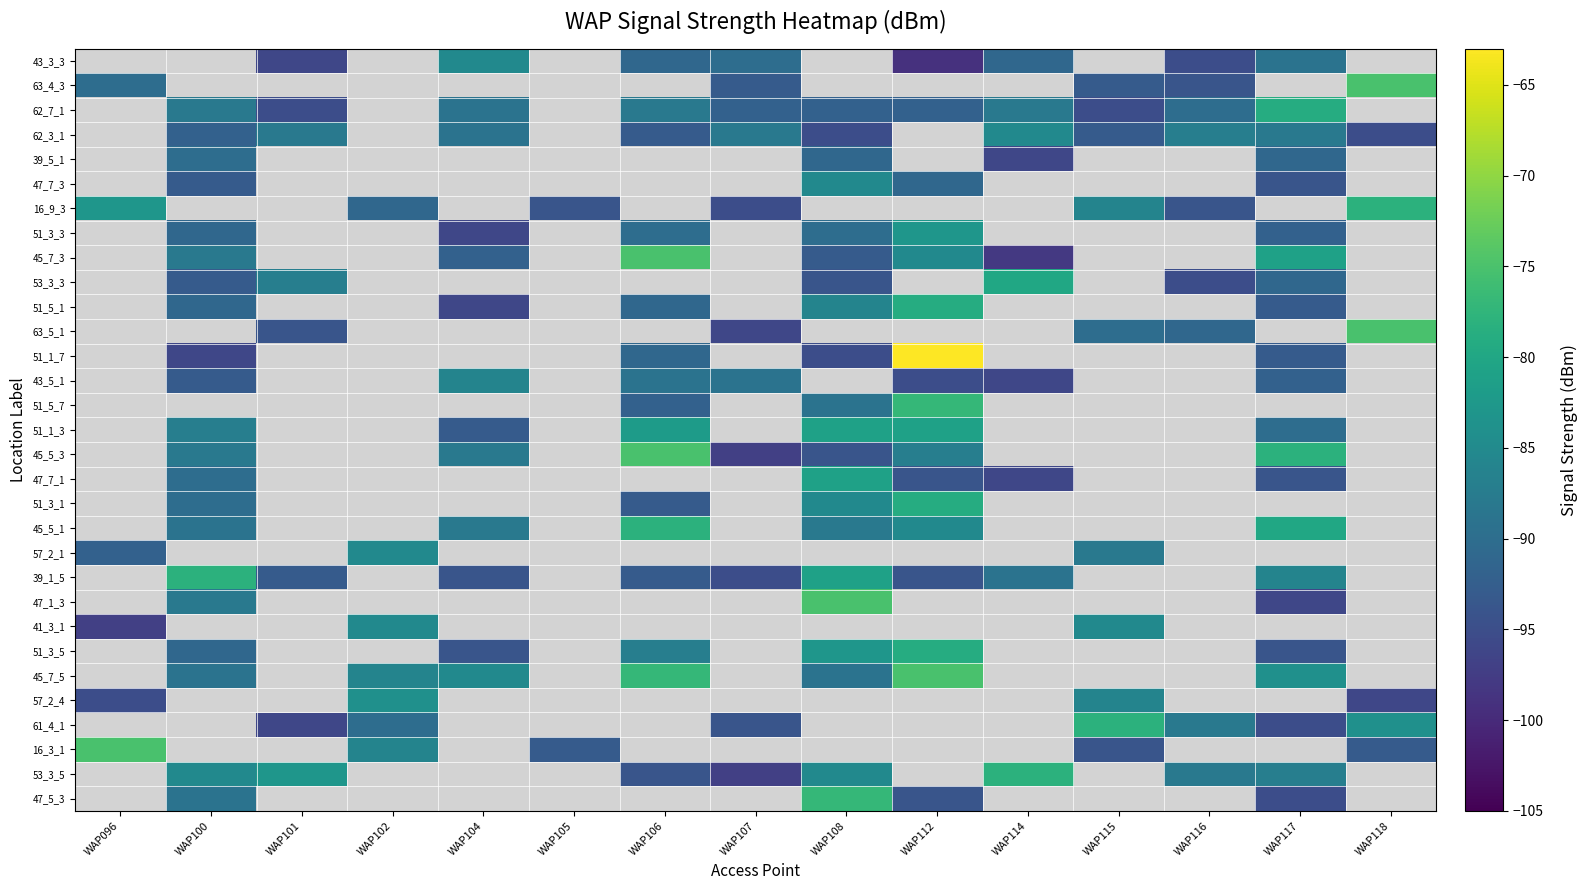

Which label corresponds to the largest value in the chart?

WAP112